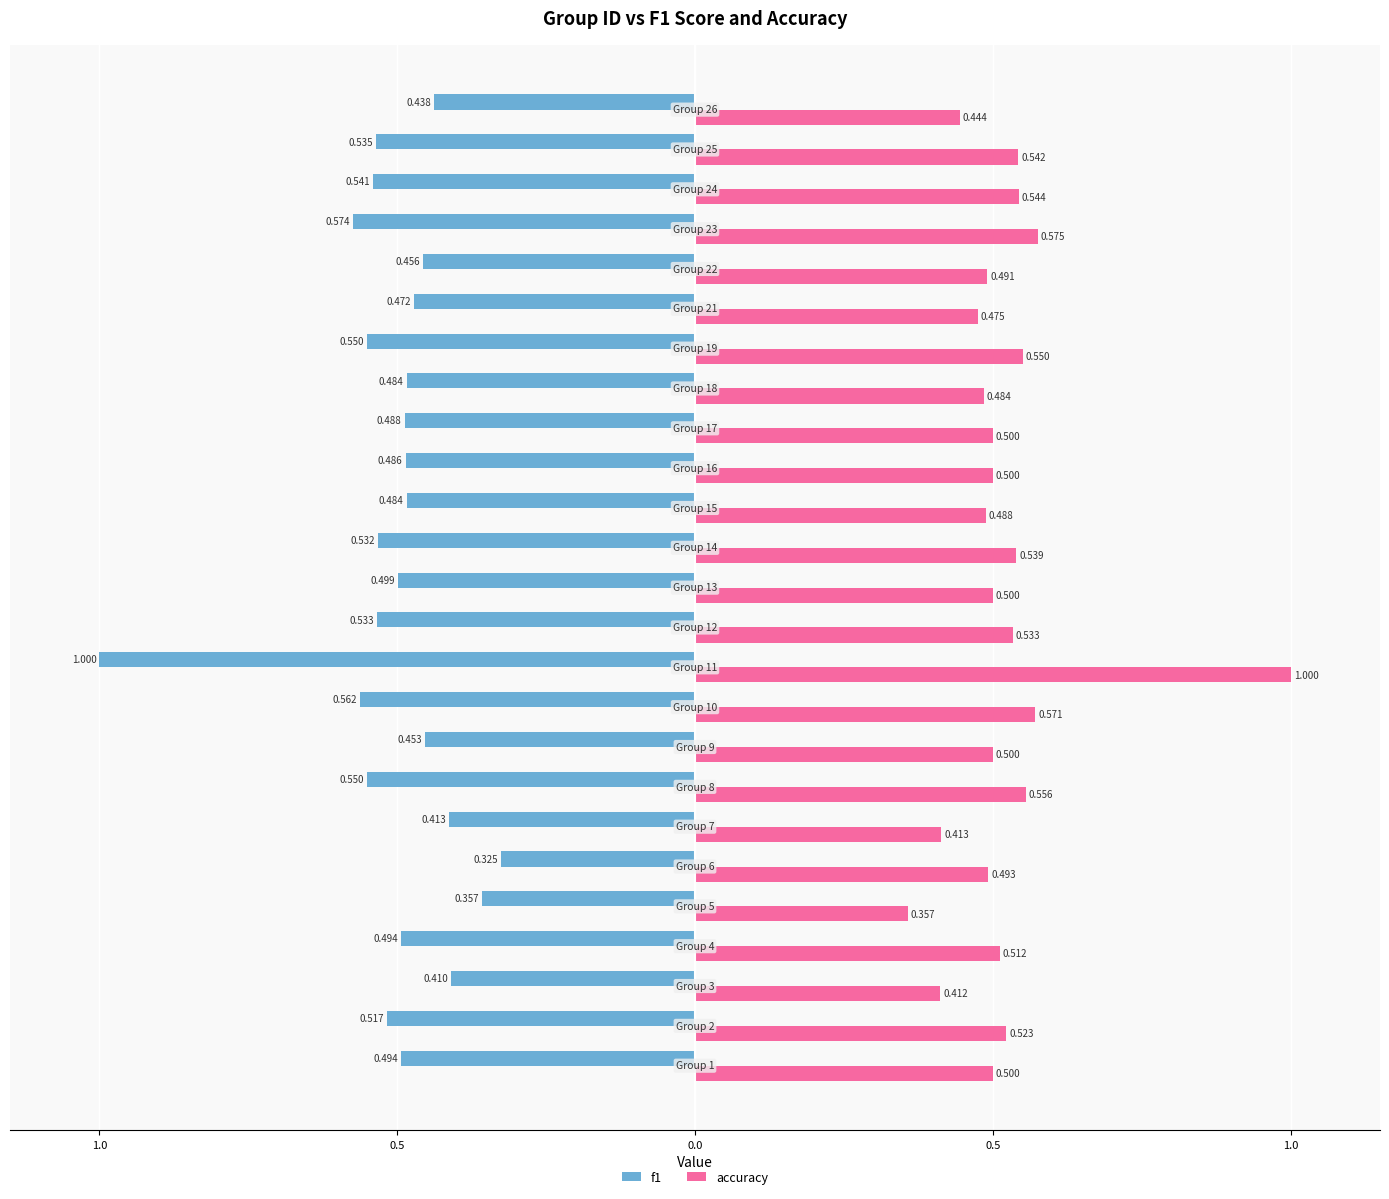

What are all the series names shown in the legend?

f1, accuracy